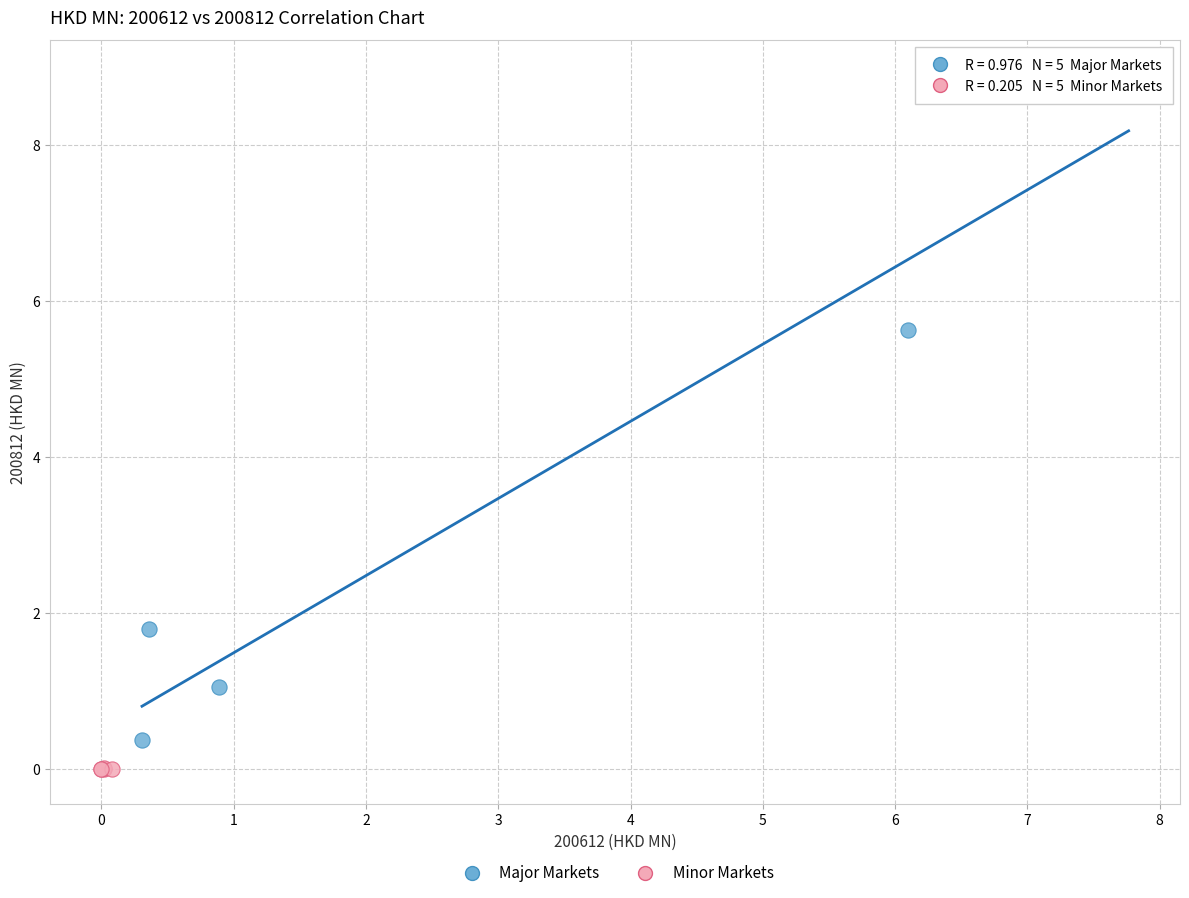

Which series has the widest spread of Y values?

Major Markets